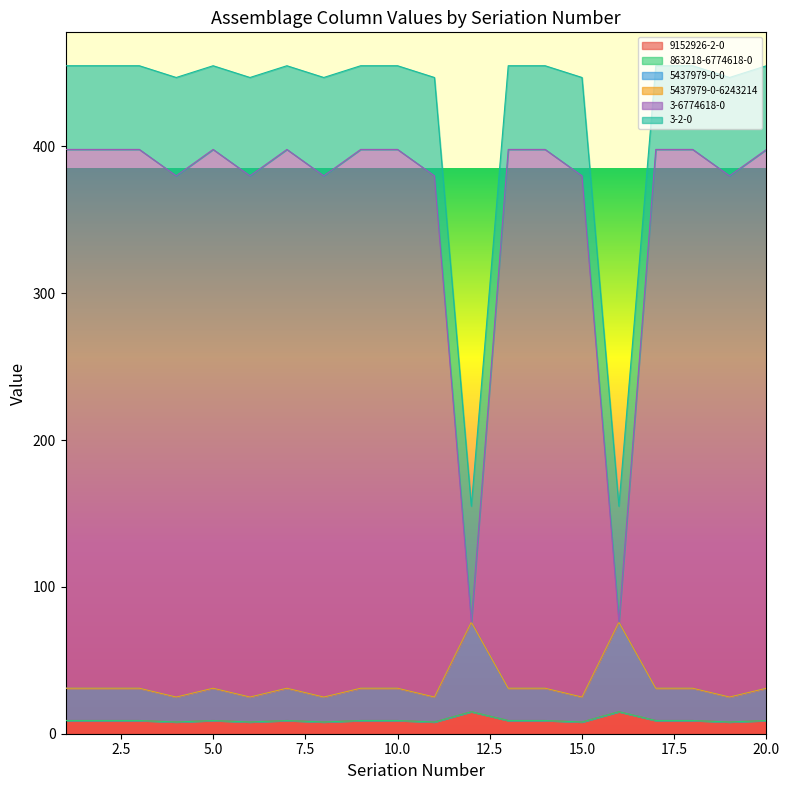

What is the difference between the second highest and second lowest values in the 5437979-0-0 series?

51